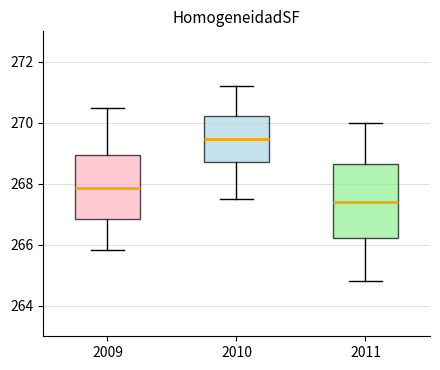

Reading left to right, read every box against the y-axis: the position of its median line, the range the box covers, and the ends of its whiskers. The values are not printed on the chart, so give them approximately, as read against the axis.

2009: median 267.8, box 266.8 to 269.0, whiskers 265.8 to 270.4
2010: median 269.4, box 268.8 to 270.2, whiskers 267.6 to 271.2
2011: median 267.4, box 266.2 to 268.6, whiskers 264.8 to 270.0